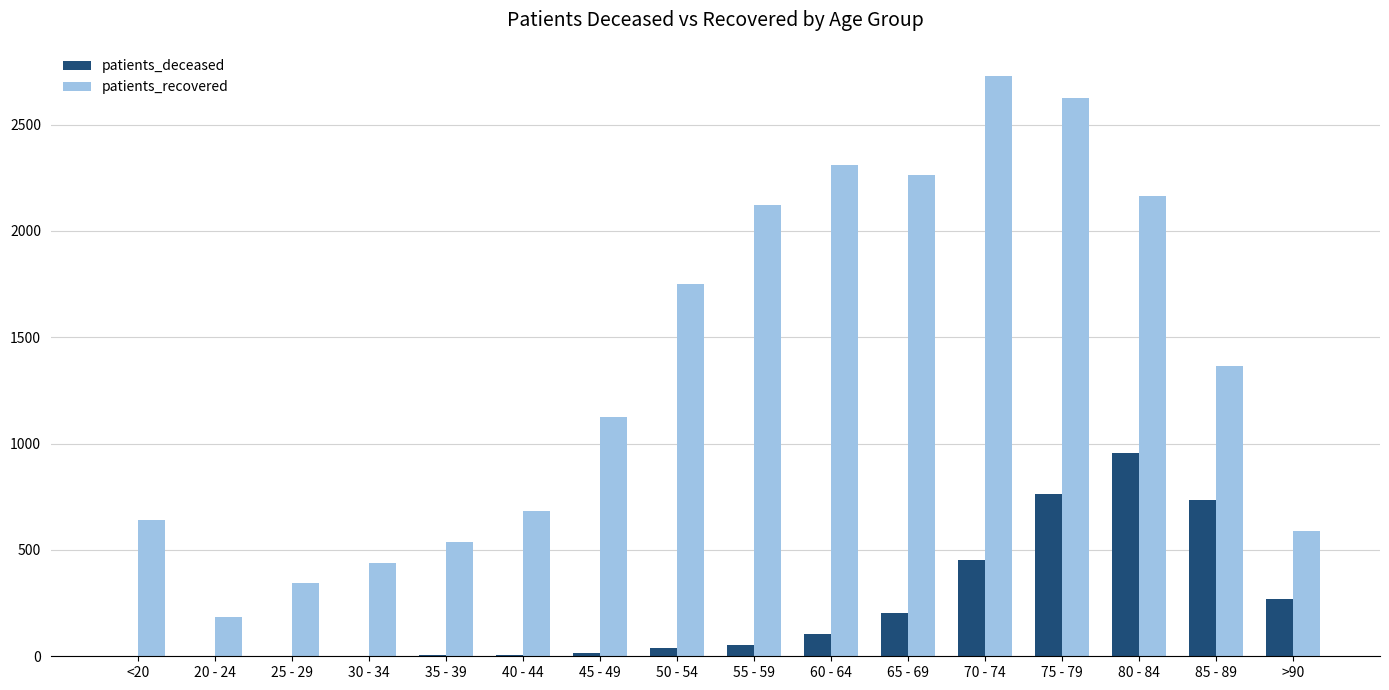

What is the highest value of the patients_recovered series?

2729